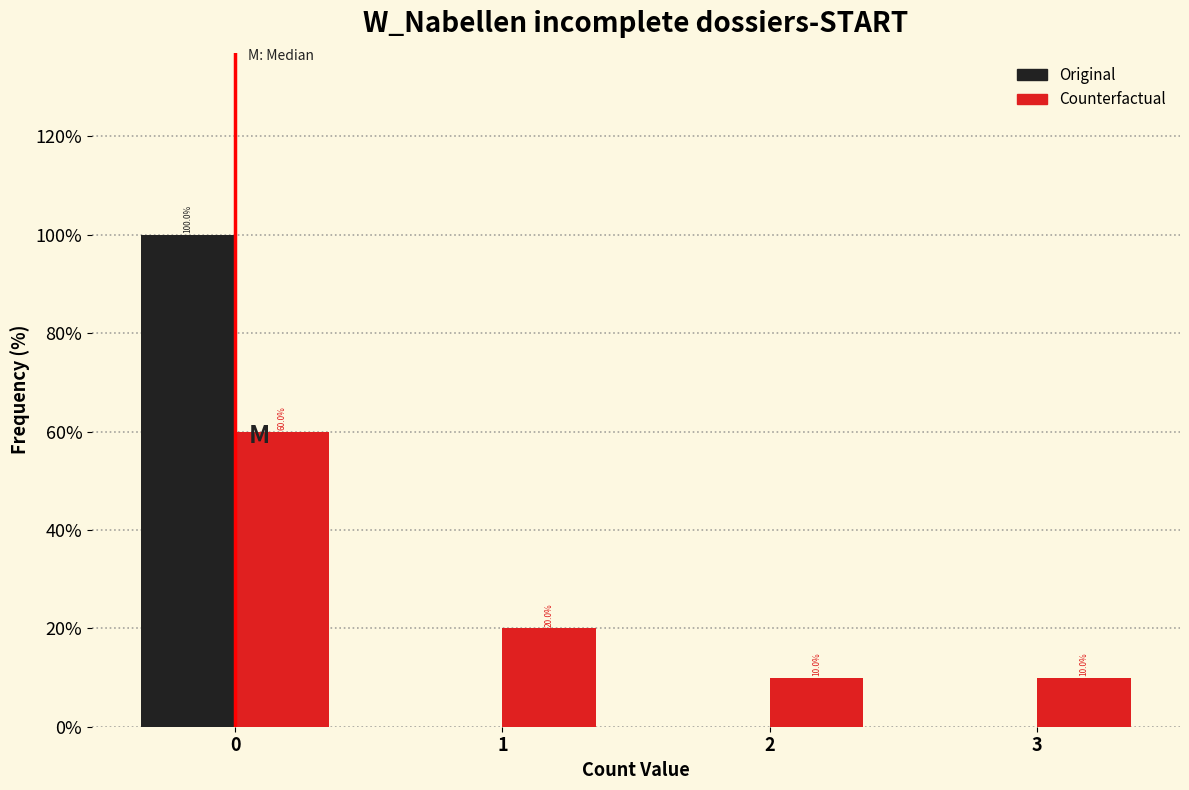

In the Counterfactual series, which range on the x-axis has the tallest bar?

-0.5 to 0.5